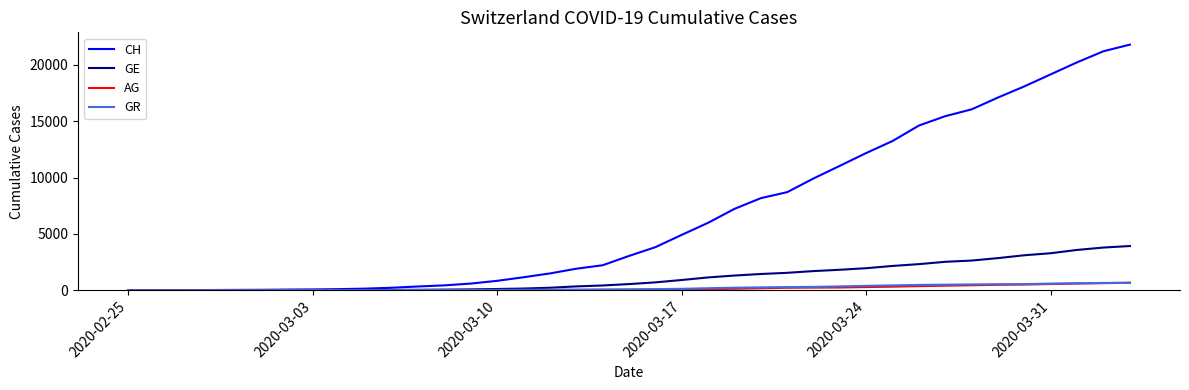

What is the maximum value for GR?

657